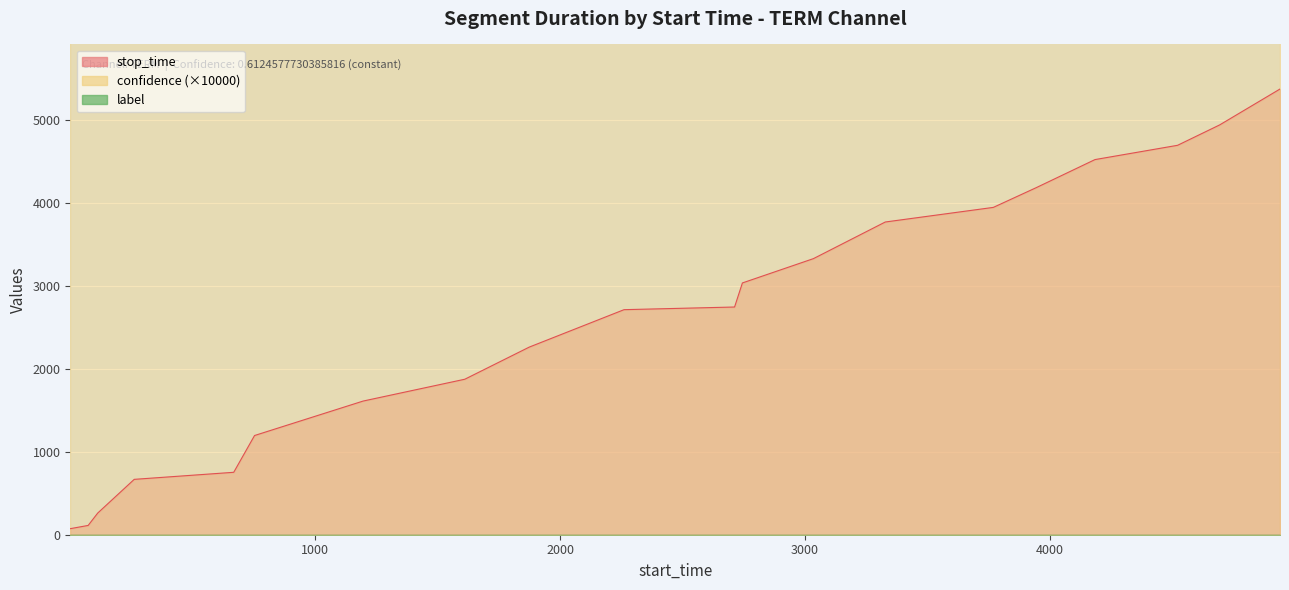

How many values in the stop_time series exceed 2743?

9